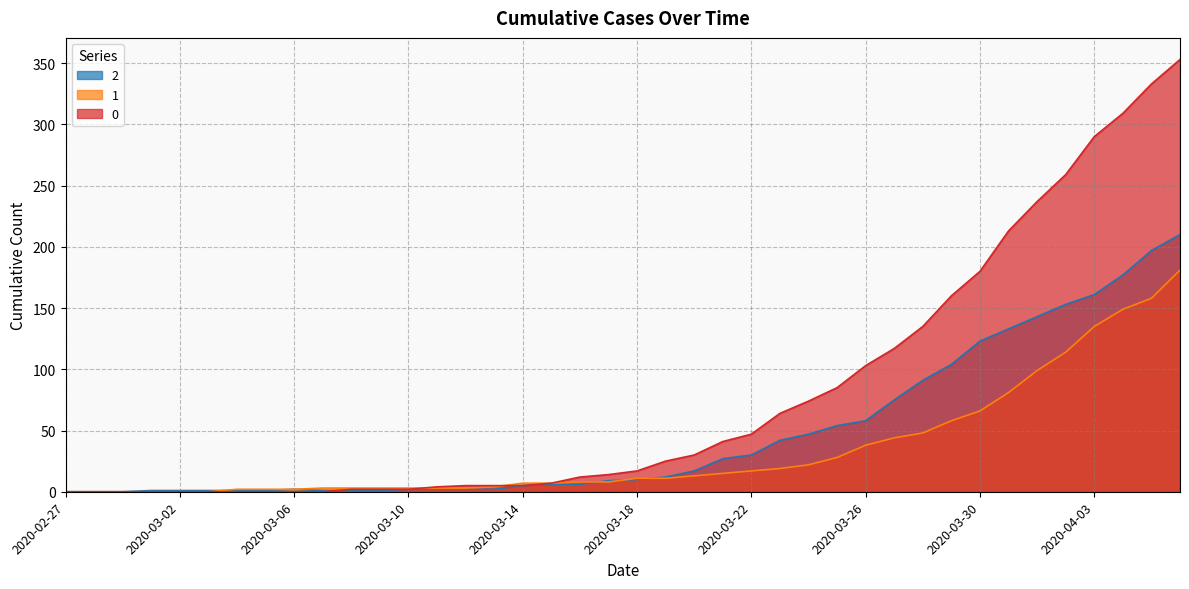

What are all the series names shown in the legend?

2, 1, 0